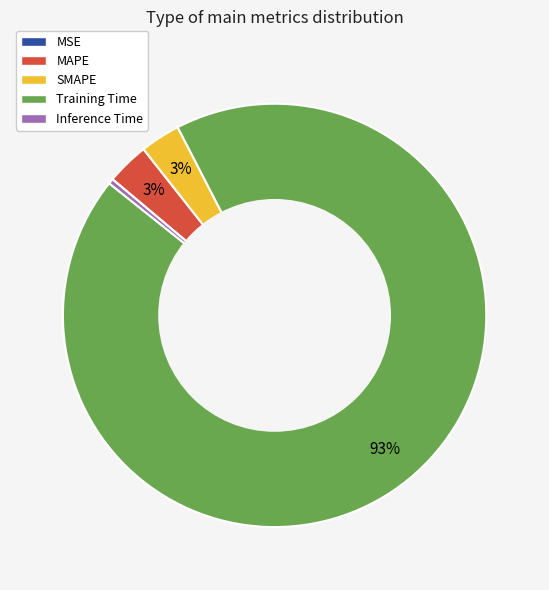

Which category has the biggest portion of the pie?

Training Time